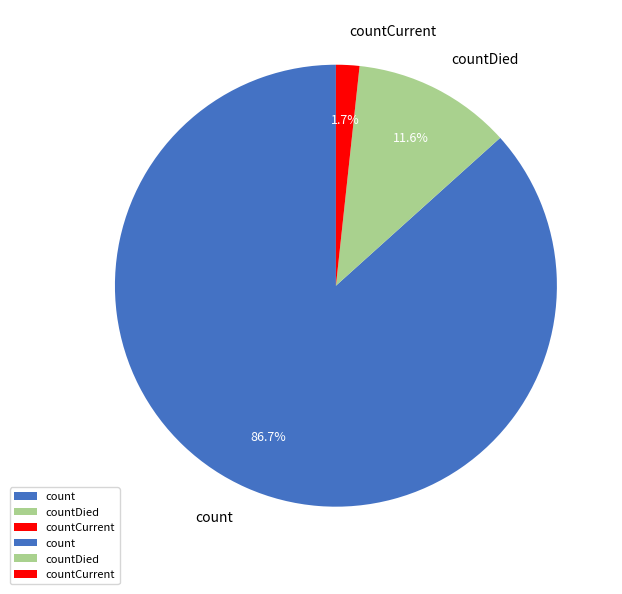

How much of the chart is everything except countCurrent?

98.3%